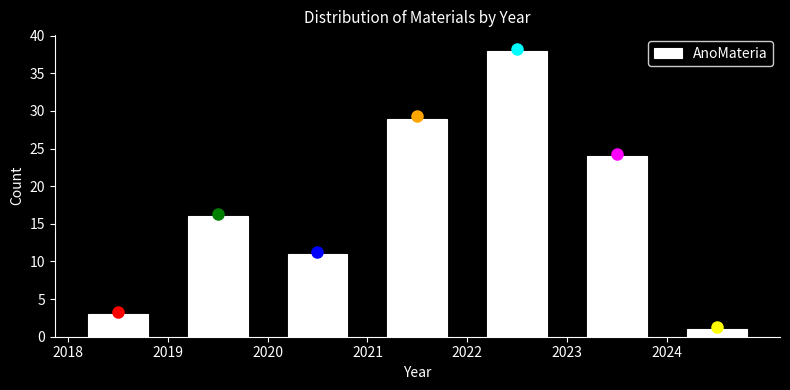

Reading left to right, list every bar in this chart as the range it spans on the x-axis followed by its height. The values are not printed on the chart, so give them approximately, as read against the axis.

2018 to 2019: 3
2019 to 2020: 16
2020 to 2021: 11
2021 to 2022: 29
2022 to 2023: 38
2023 to 2024: 24
2024 to 2025: 1